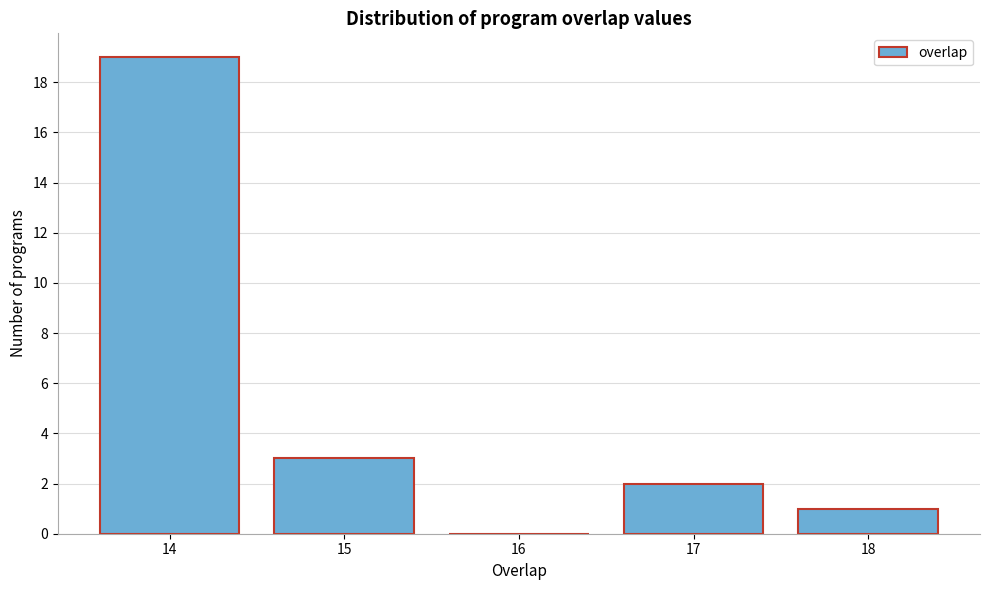

Reading left to right, list every bar in this chart as the range it spans on the x-axis followed by its height. The values are not printed on the chart, so give them approximately, as read against the axis.

13.5 to 14.5: 19
14.5 to 15.5: 3
15.5 to 16.5: 0
16.5 to 17.5: 2
17.5 to 18.5: 1